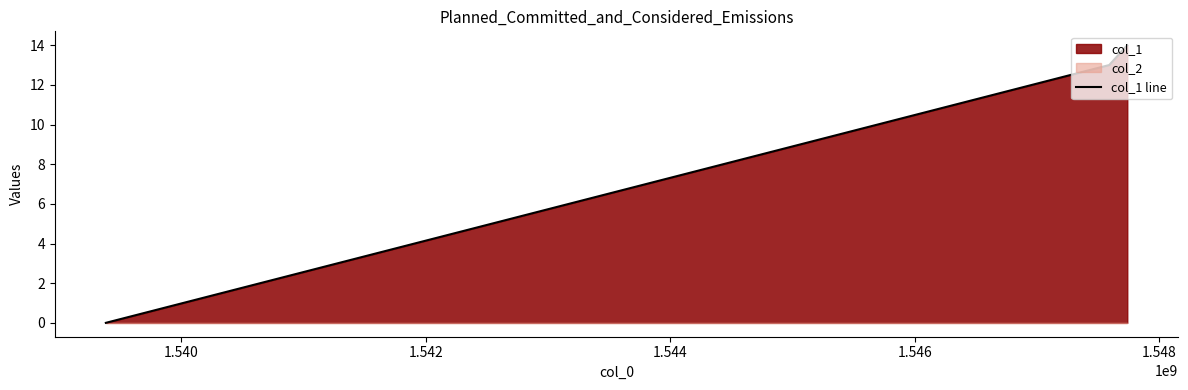

What is the highest value of the col_1 line series?

14